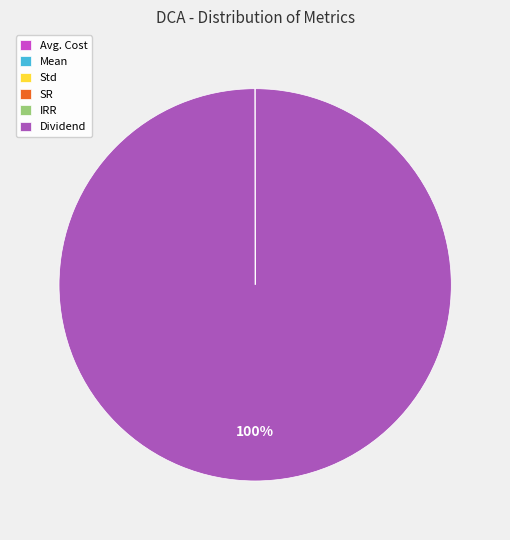

To the nearest percent, what is the average slice percentage?

17%